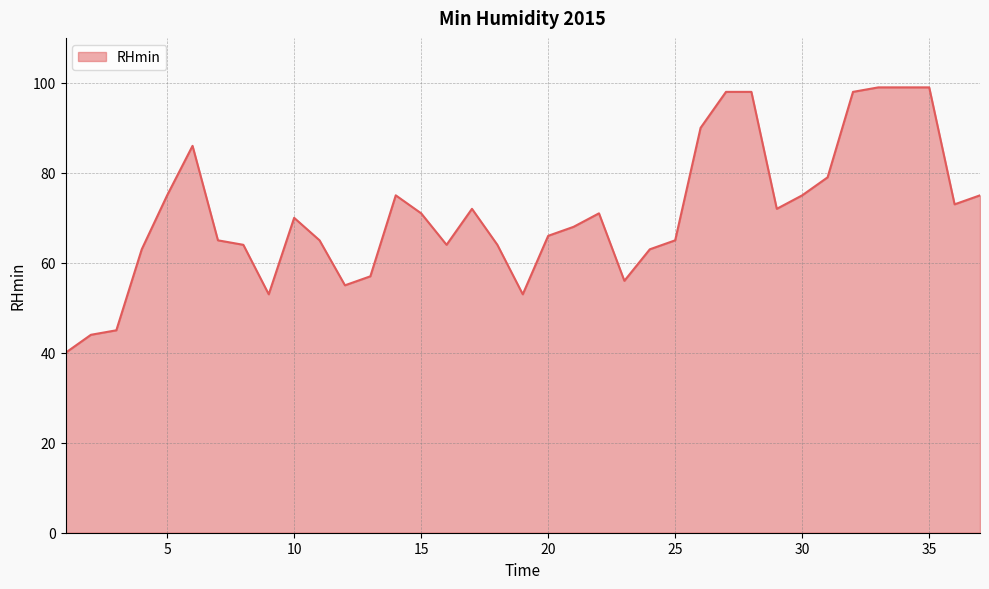

What is the smallest value displayed?

40